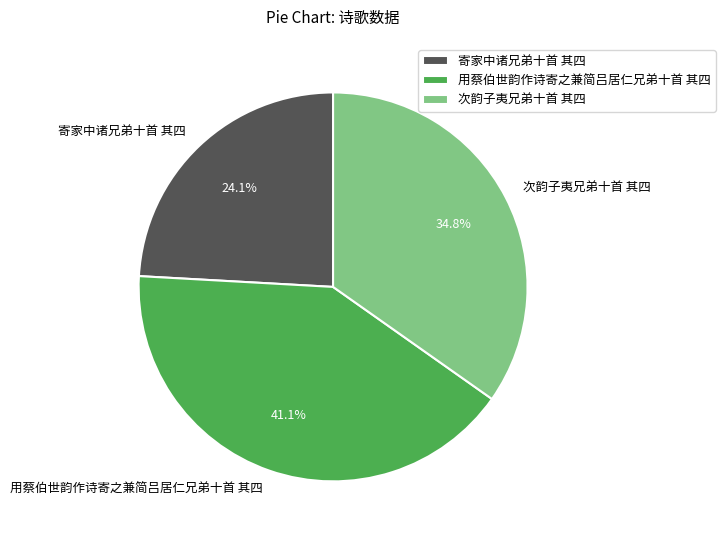

Combined, what portion of the pie is 寄家中诸兄弟十首 其四 and 用蔡伯世韵作诗寄之兼简吕居仁兄弟十首 其四?

65.2%